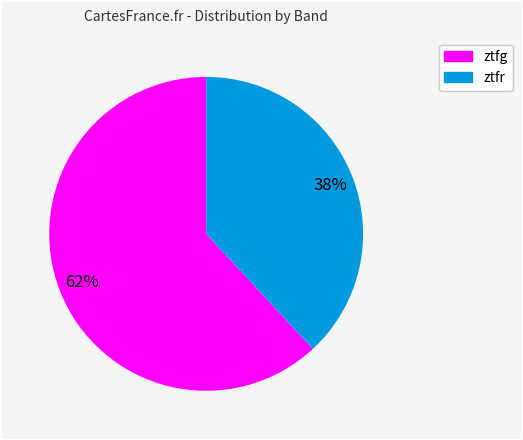

To the nearest percent, what is the difference between the ztfg and ztfr slice percentages?

24%